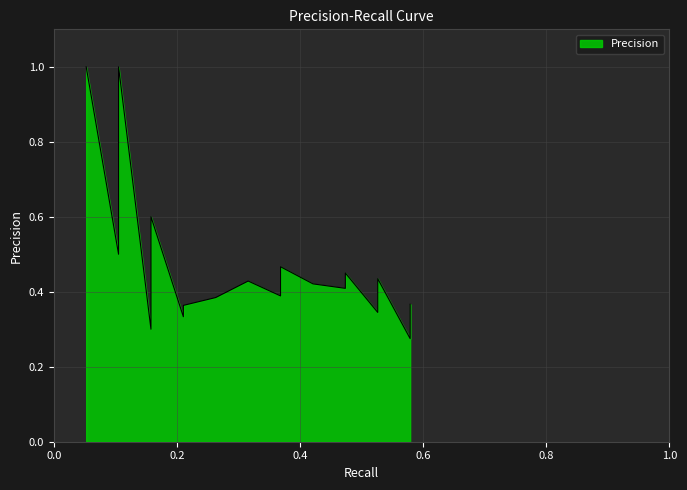

Where is the data nearest to the value 0?

0.5789473684210527